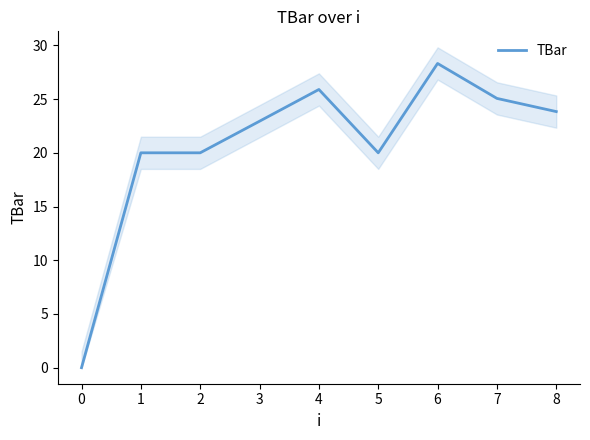

What is the difference between the second highest and second lowest values?

5.9